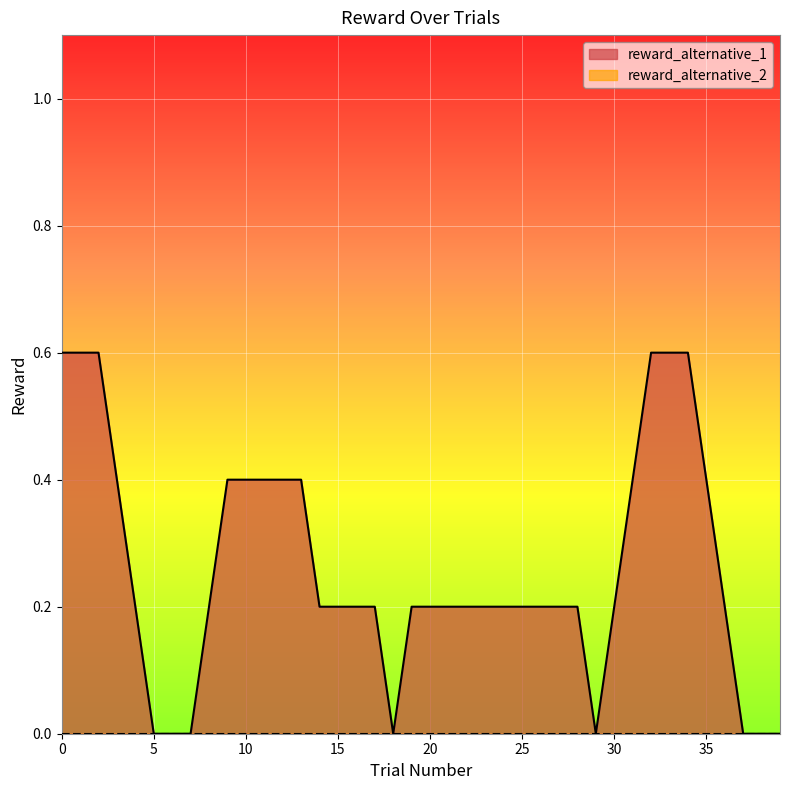

Between 10 and 35, which is larger?

10